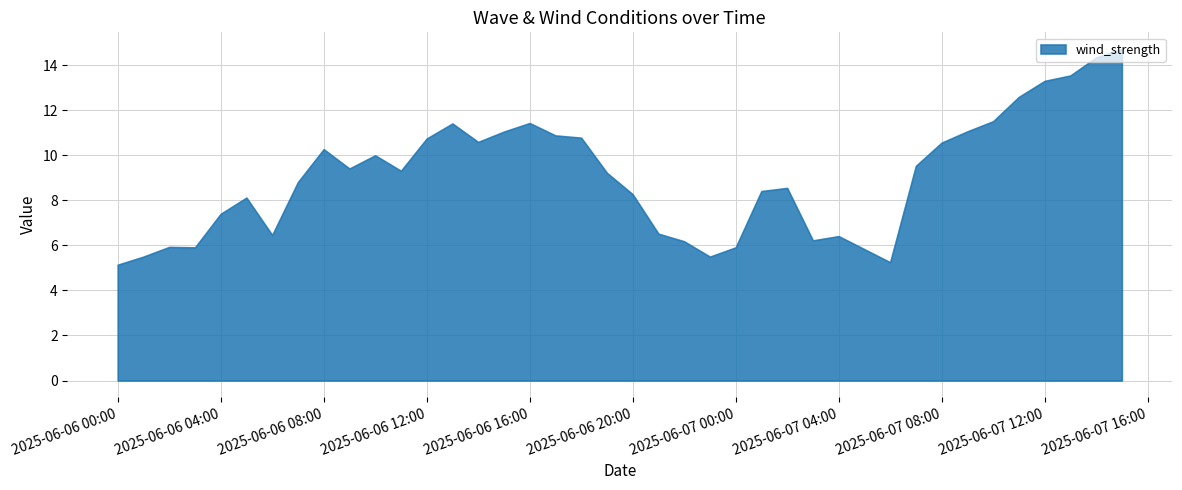

Where does the data first go above 9?

2025-06-06 08:00